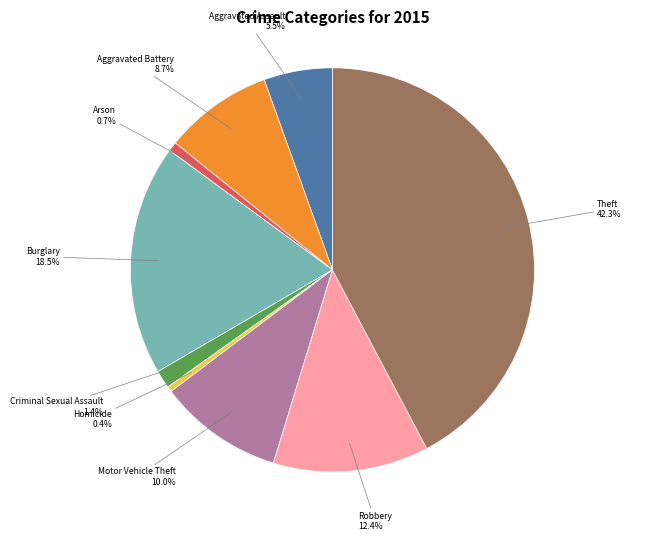

How many slices are in this pie chart?

9